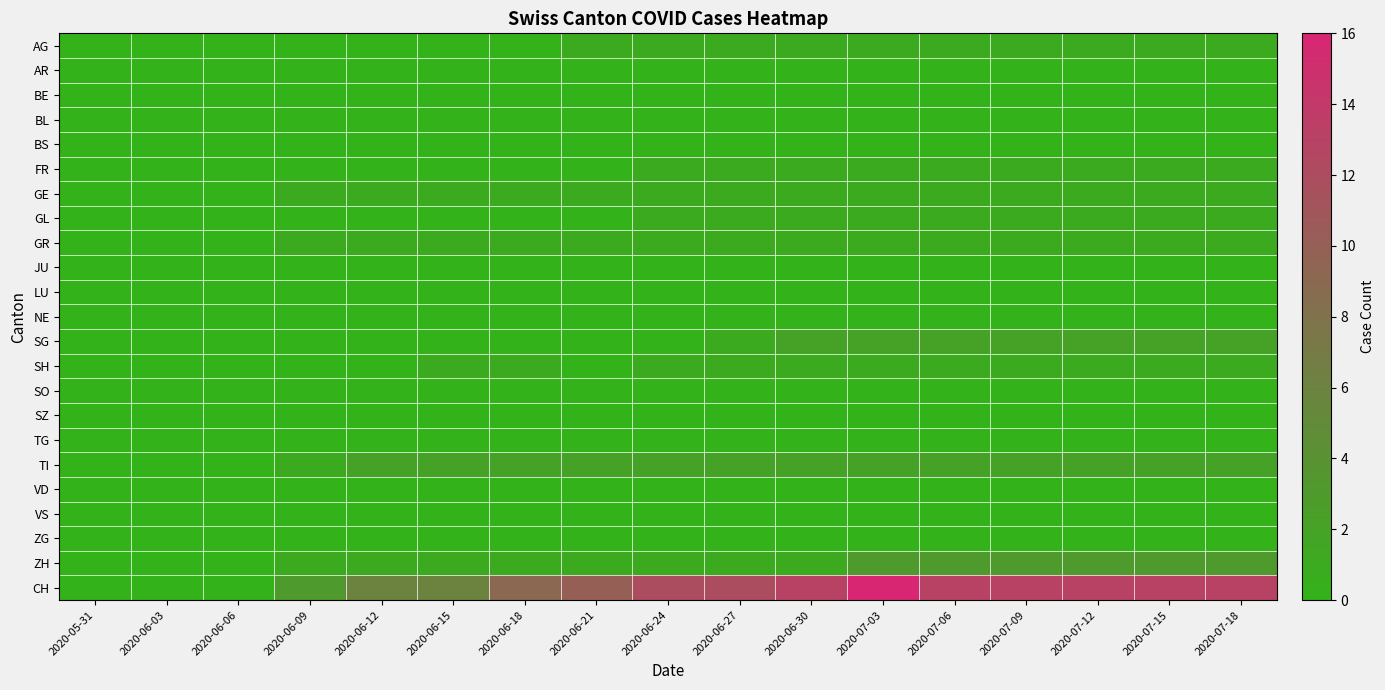

Which label corresponds to the smallest value in the chart?

2020-05-31